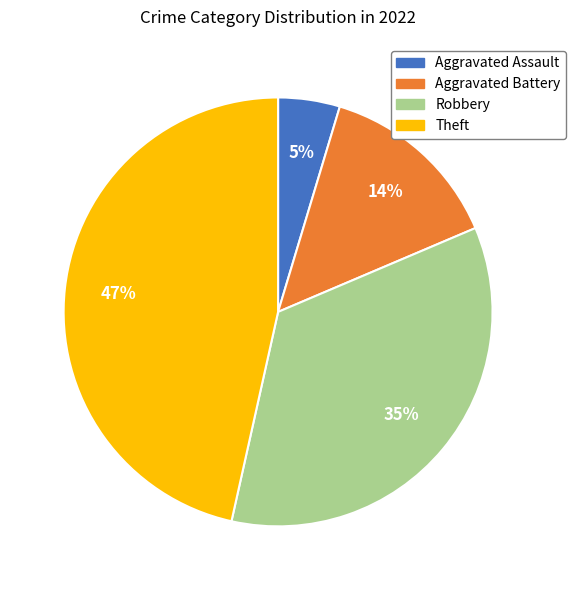

Is the sum of Robbery and Theft greater than half?

Yes